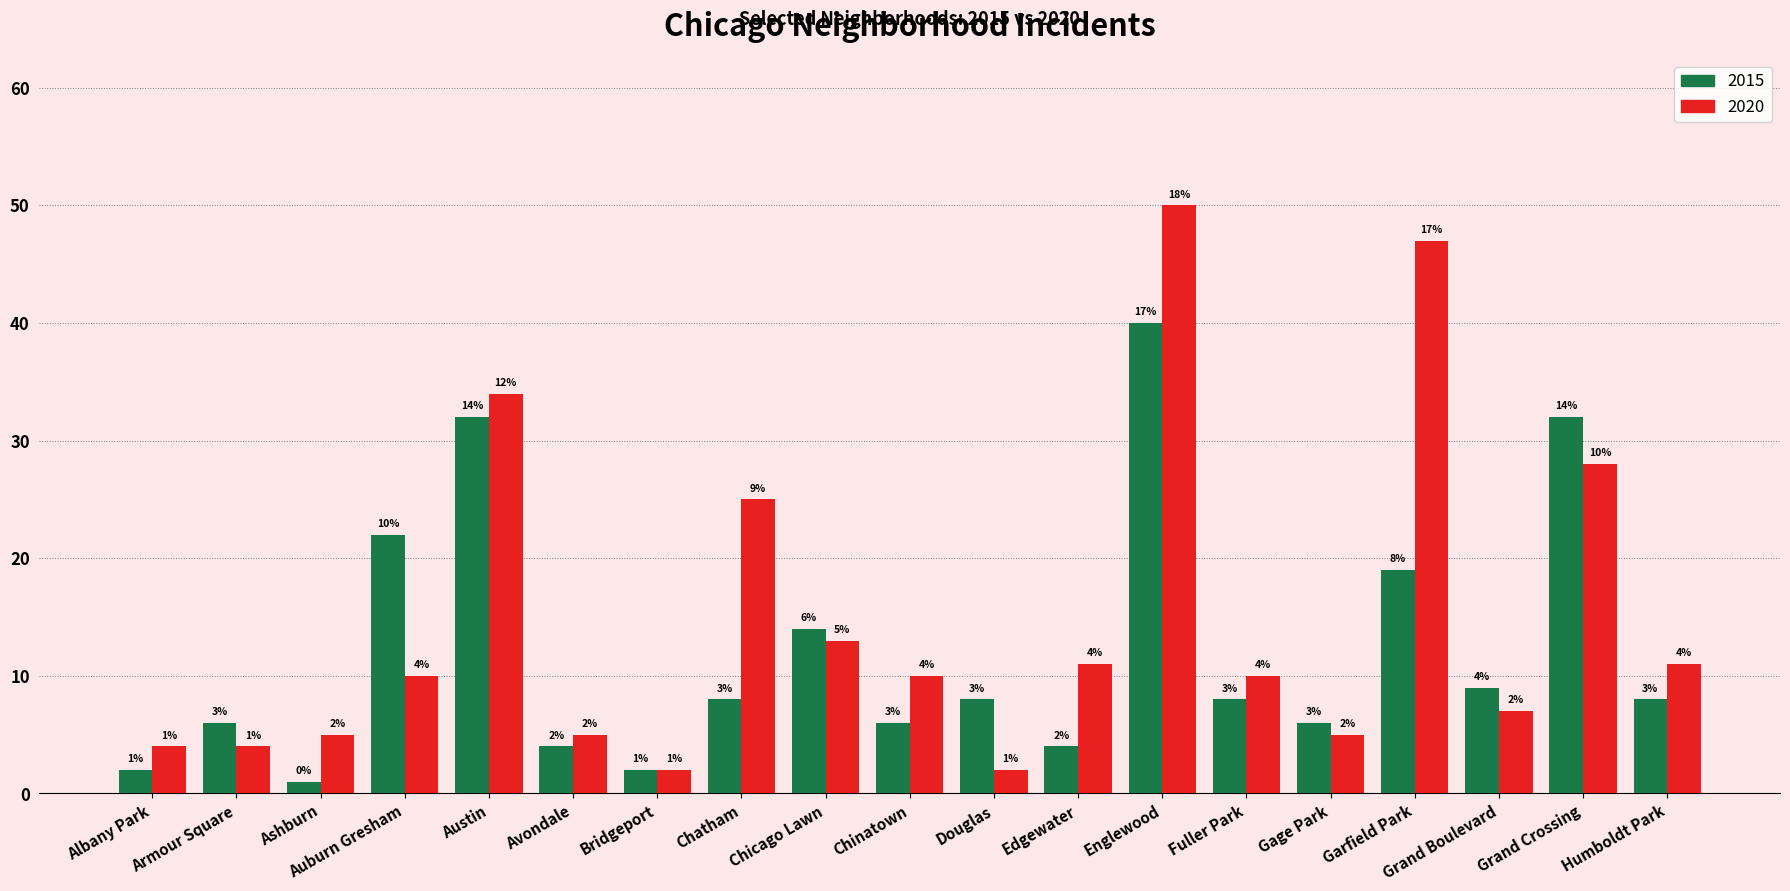

What is the difference between the maximum and second lowest values in the 2020 series?

48